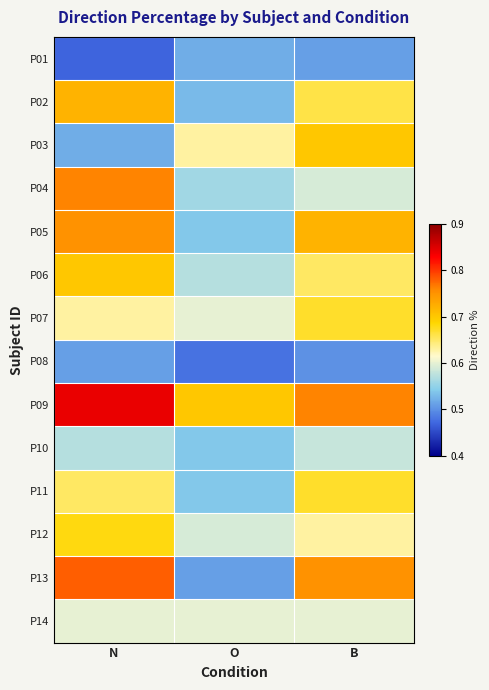

Count the number of categories in the chart.

3